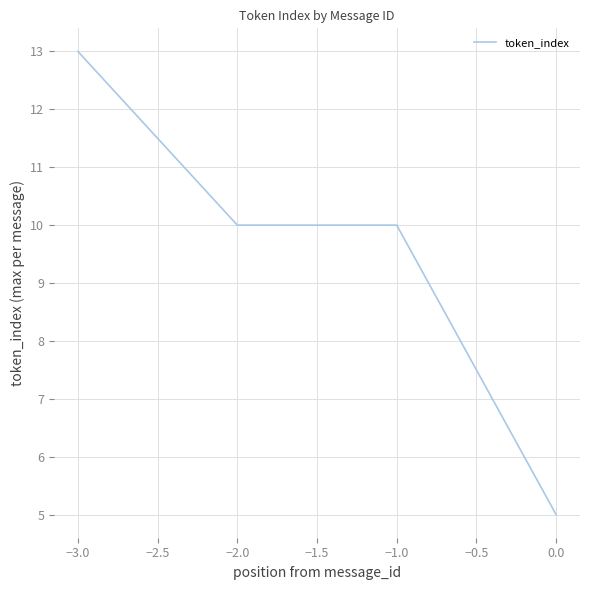

How many lines are shown in the chart?

1